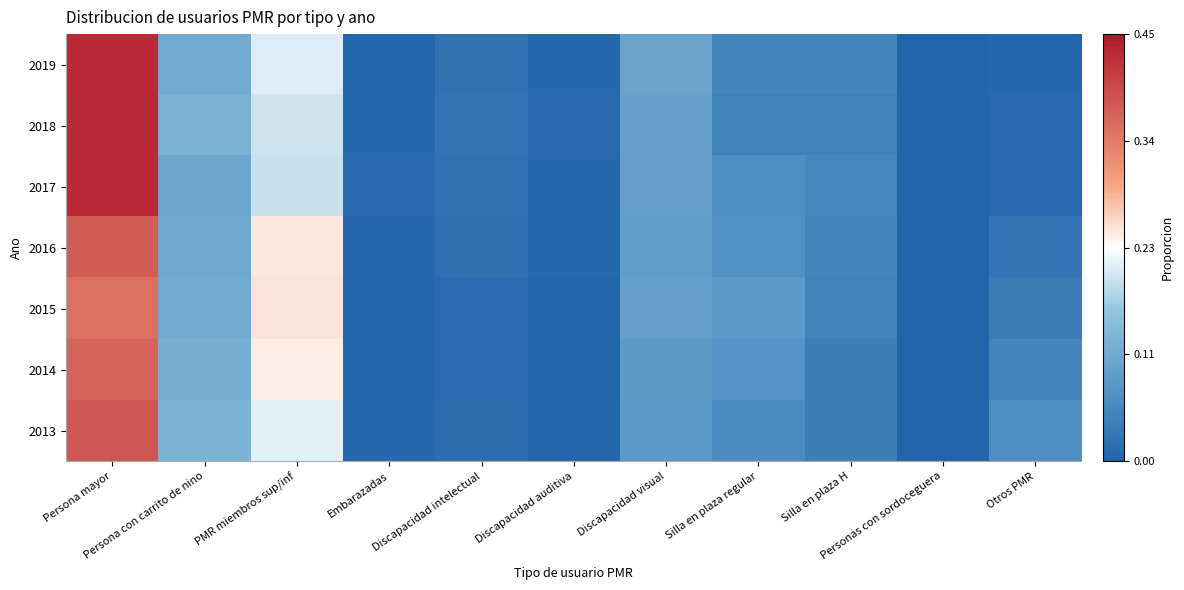

List the series in order of their peak value, highest first.

2019, 2017, 2018, 2013, 2016, 2014, 2015